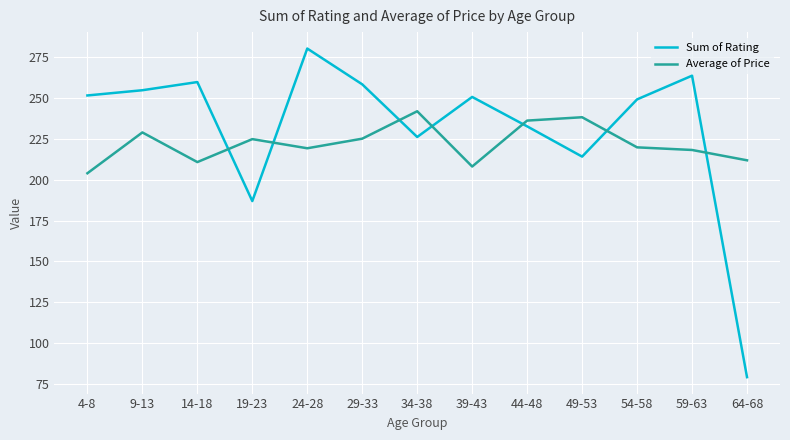

How many lines are shown in the chart?

2